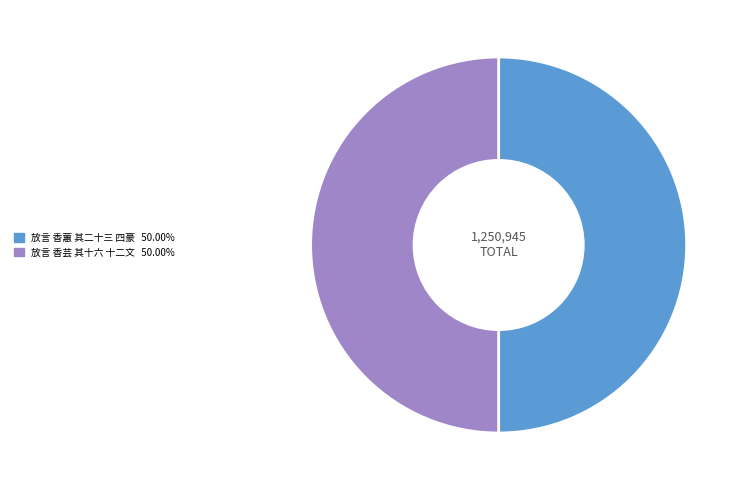

Is it true that 放言 香芸 其十六 十二文 is 35% of the pie?

False